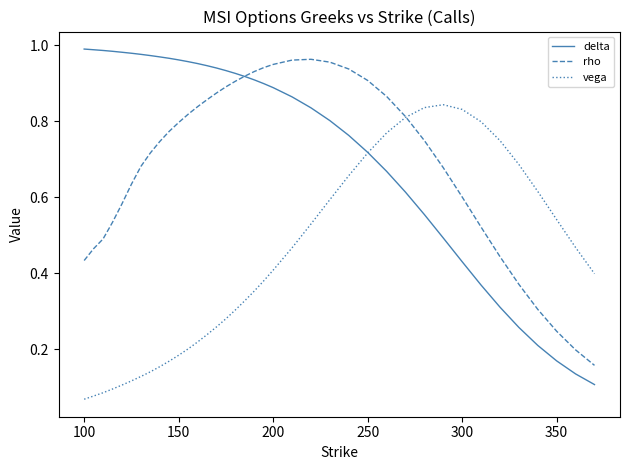

Which series has the largest range (max minus min)?

delta